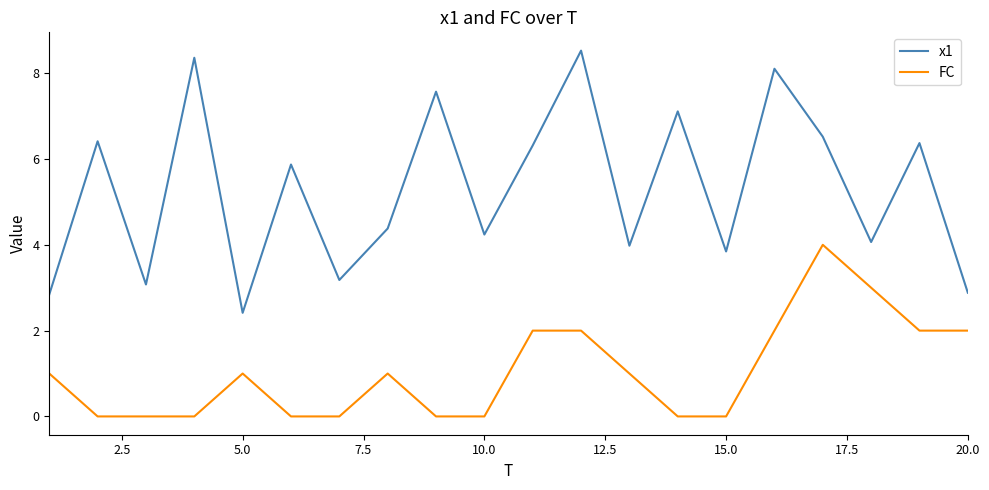

Which series has the largest total across all categories?

x1